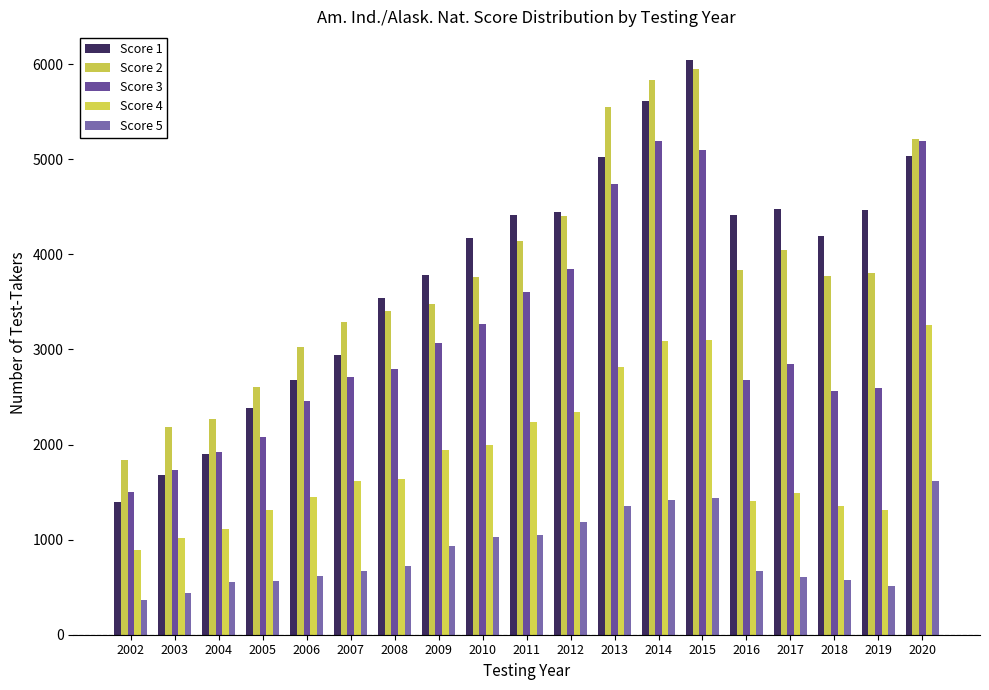

At which label does Score 1 reach its minimum?

2002